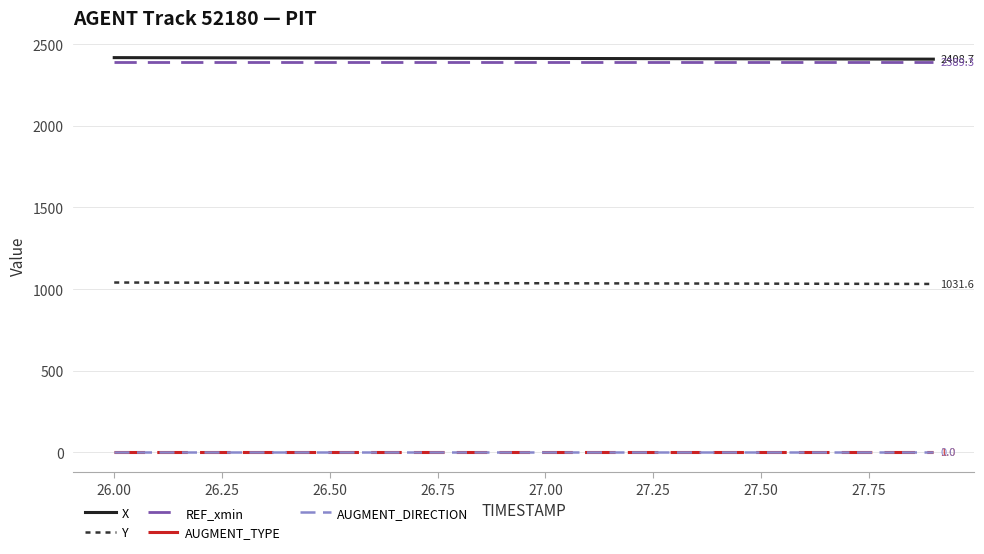

True or false: REF_xmin and Y cross at least once.

False